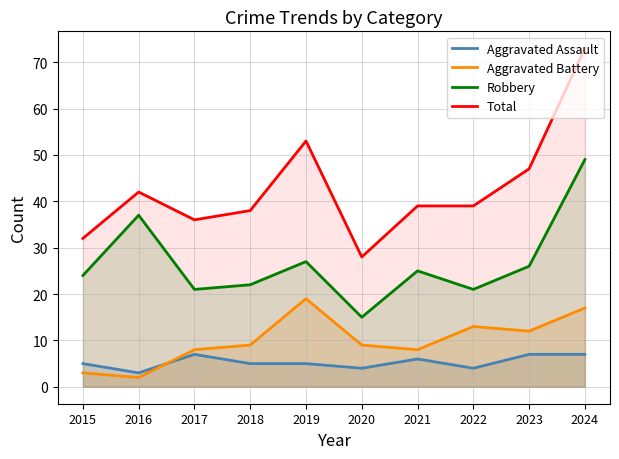

True or false: Aggravated Battery has more than 0 interior local peaks.

True